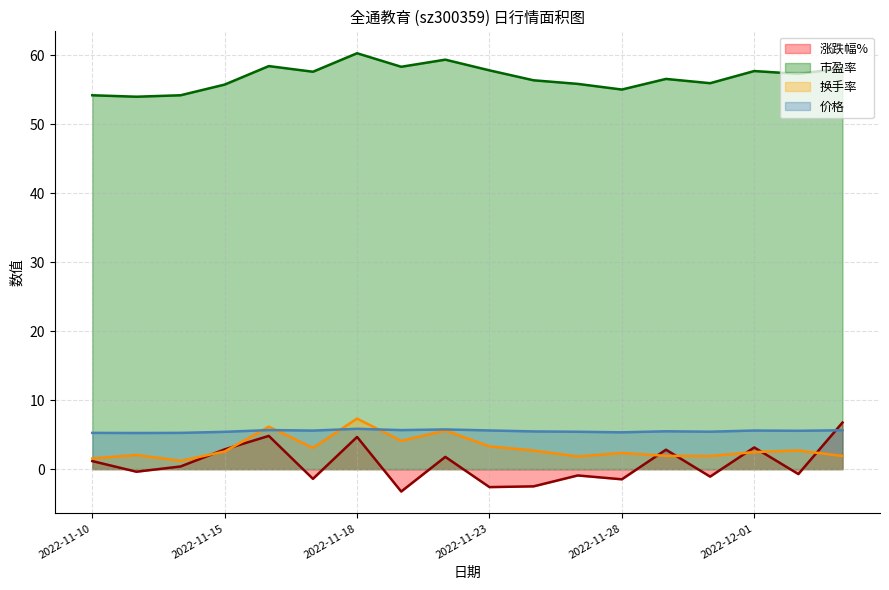

Rank the series by their maximum value, from highest to lowest.

市盈率 line, 换手率 line, 涨跌幅% line, 价格 line